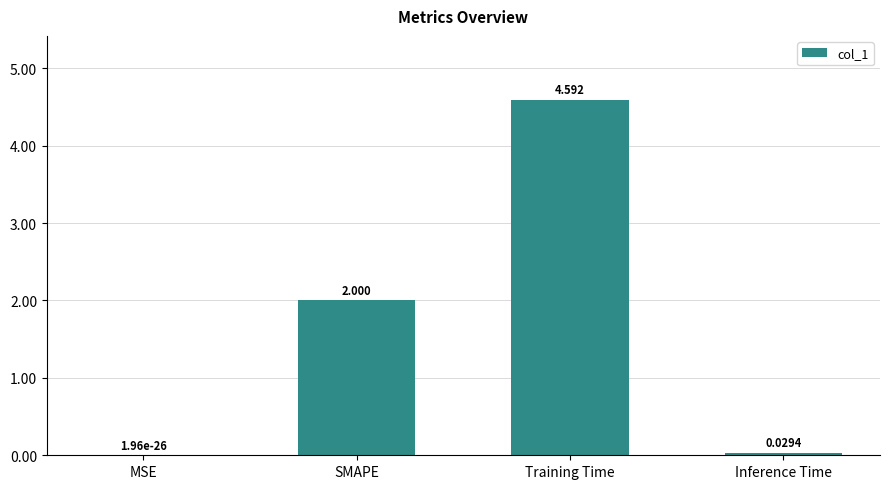

What is the sum of all values?

6.6